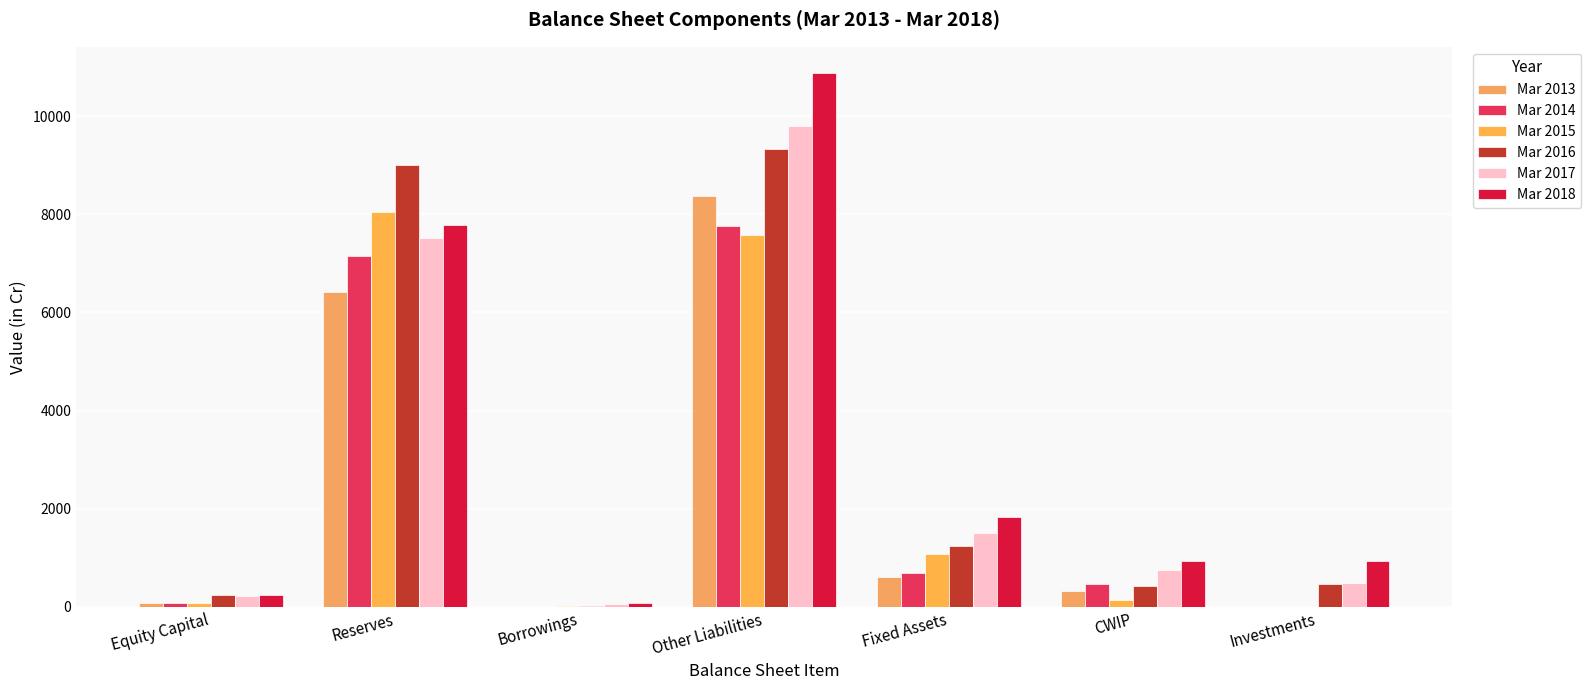

Are the bars grouped side by side (vs. stacked)?

Yes